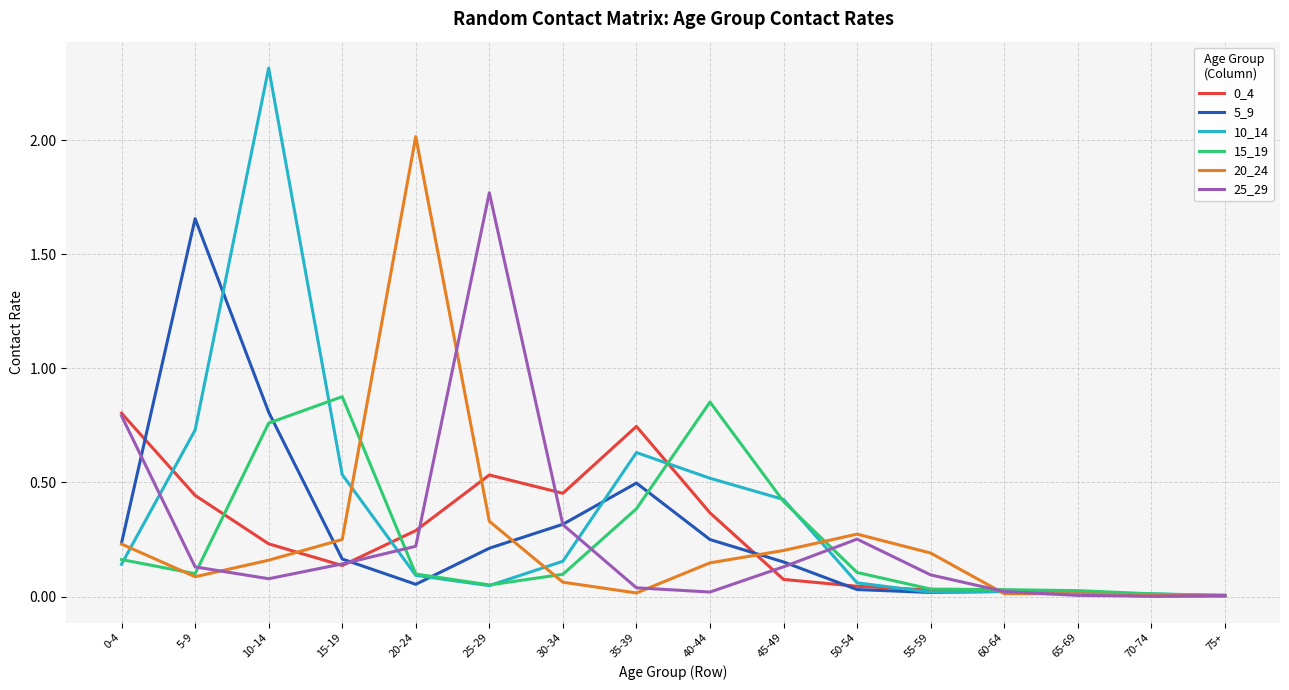

At which label is 10_14 closest to 1?

5-9